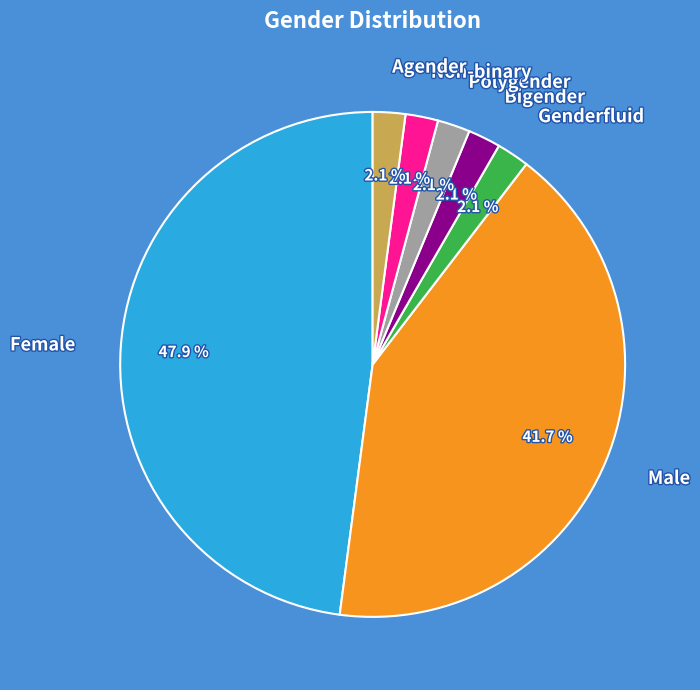

Count the number of slices in the pie.

7